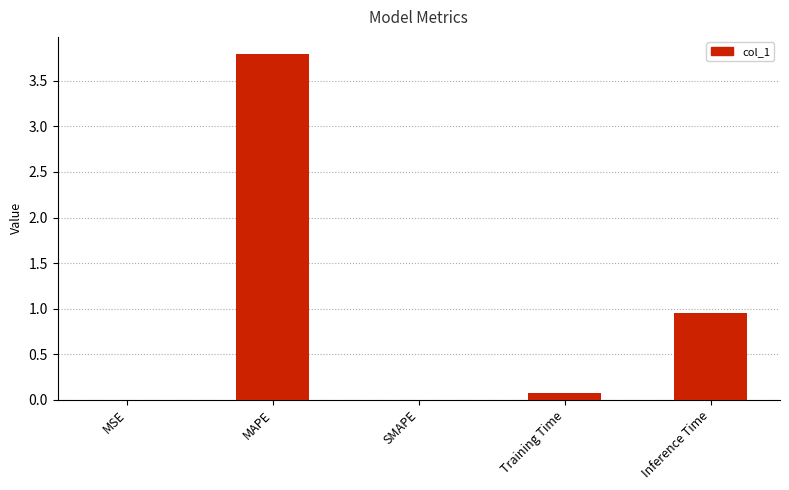

The value at MAPE is 1.1. True or false?

False